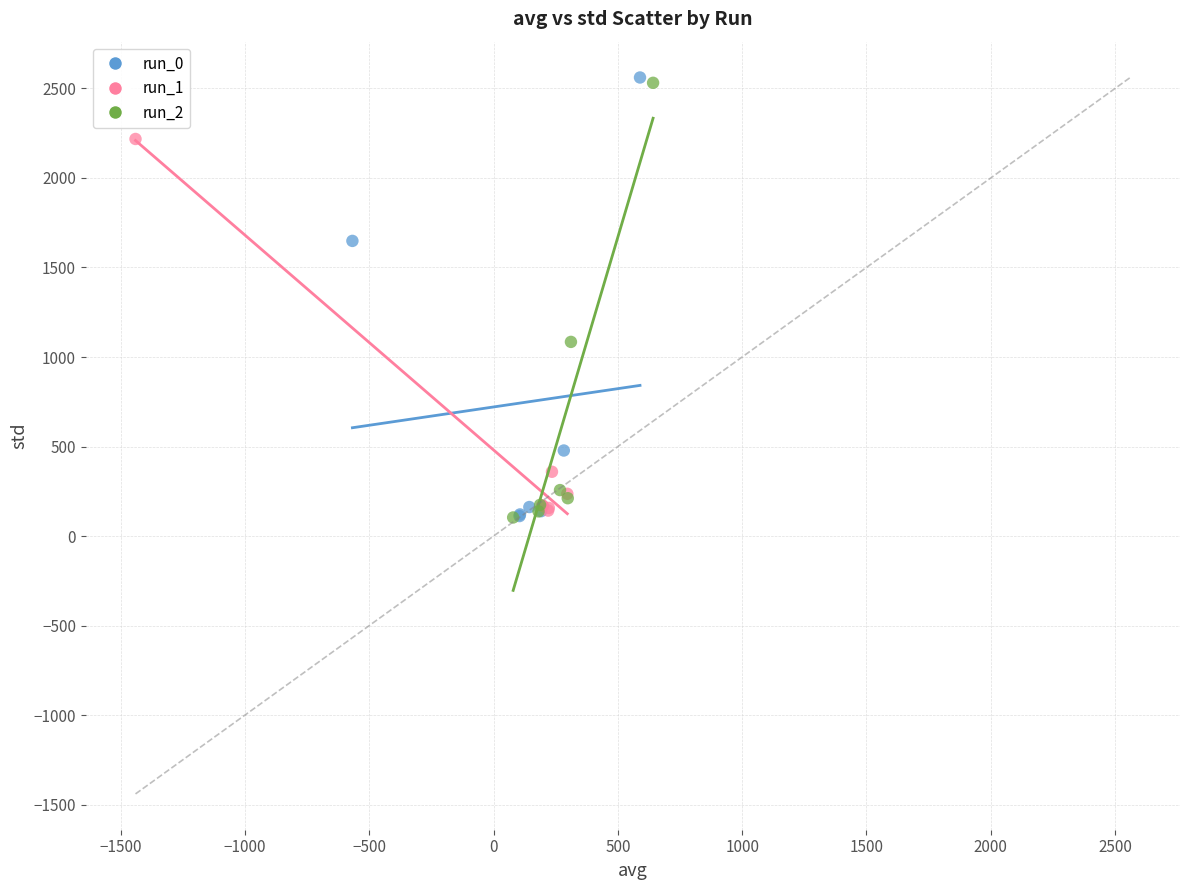

What are all the series names shown in the legend?

run_0, run_1, run_2